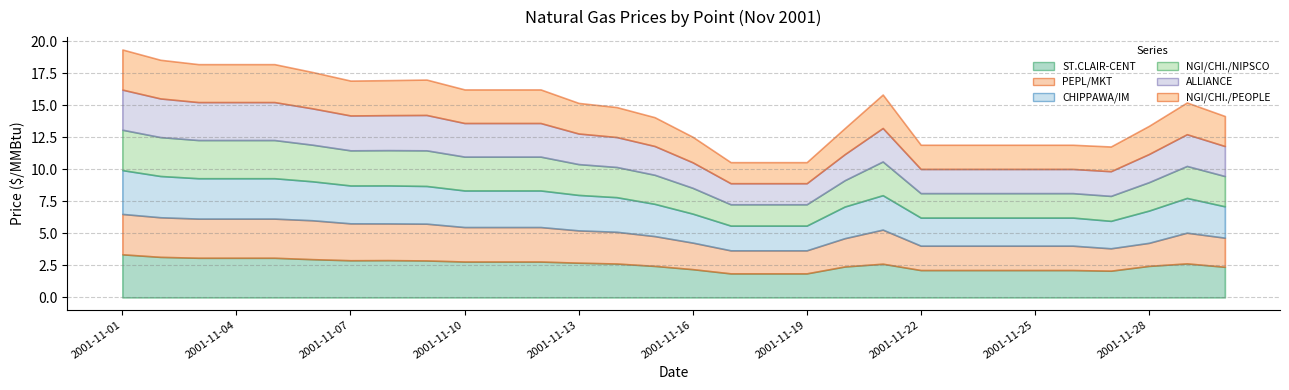

Between 2001-11-16 and 2001-11-19, which series saw the biggest shift?

NGI/CHI./NIPSCO